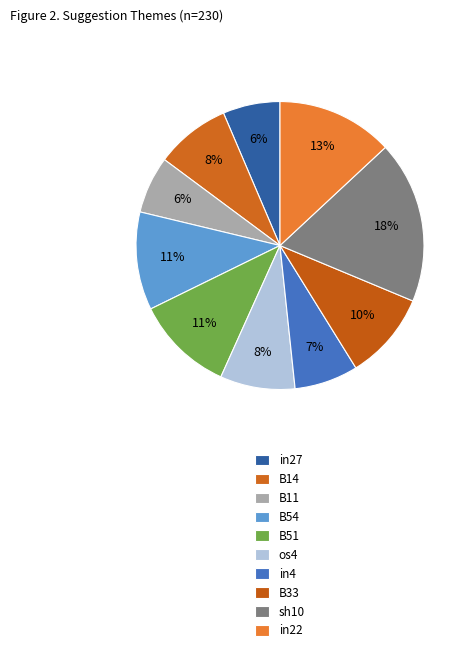

Do in22 and B33 together represent more than half of the pie?

No